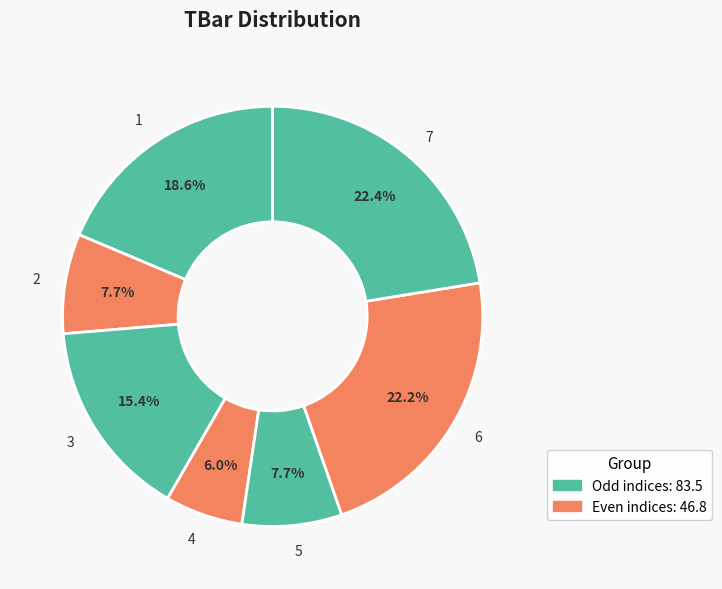

Which category has the smallest portion of the pie?

4